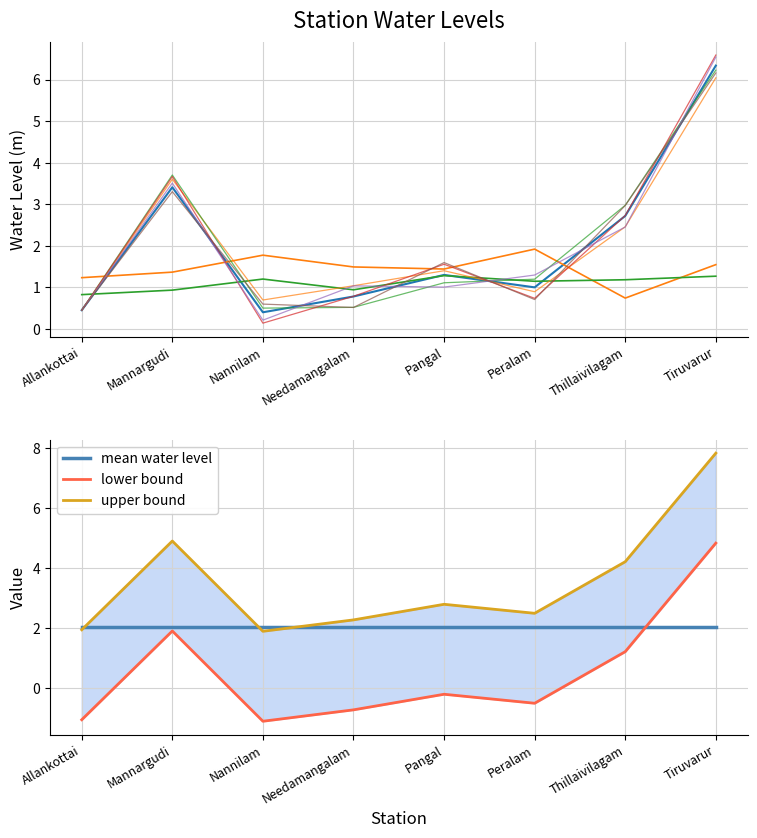

At which category is the sum across all series the highest?

Tiruvarur